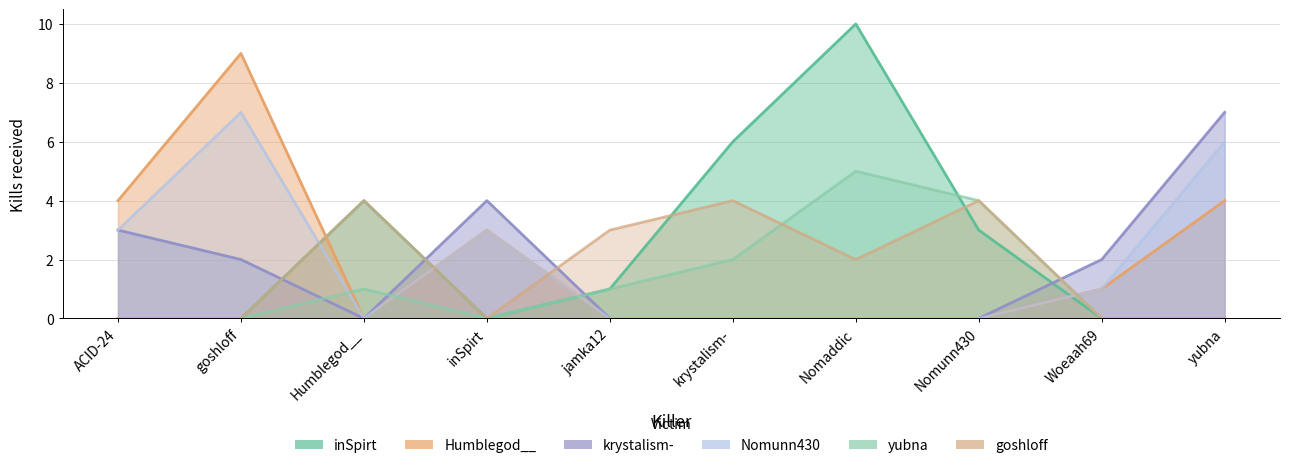

Rank the categories by Nomunn430 value from lowest to highest.

Humblegod__, jamka12, krystalism-, Nomaddic, Nomunn430, Woeaah69, ACID-24, inSpirt, yubna, goshloff